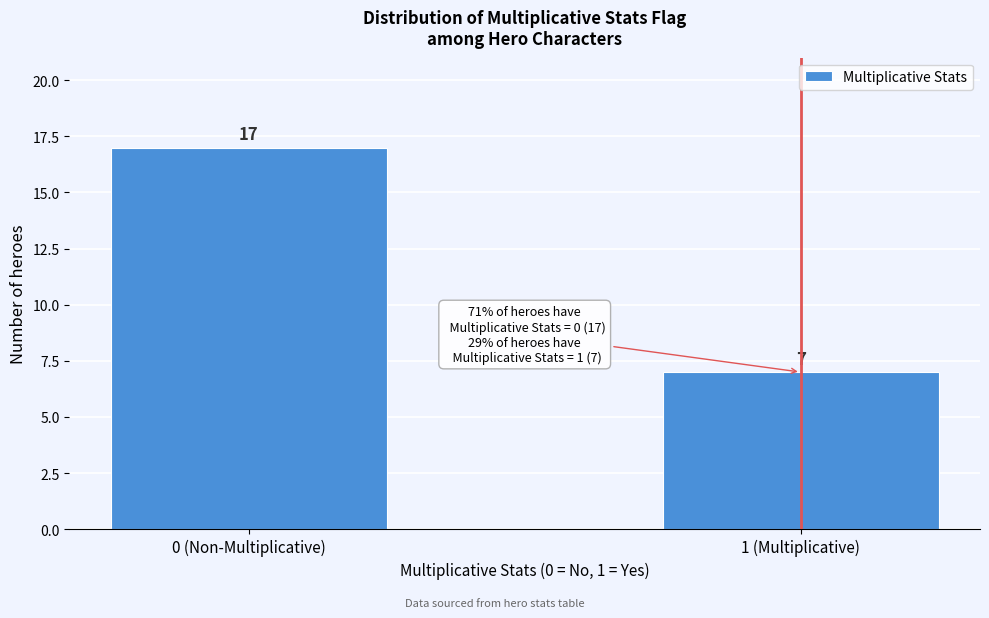

Reading left to right, extract all data points from this chart.

0 (Non-Multiplicative)=17	1 (Multiplicative)=7